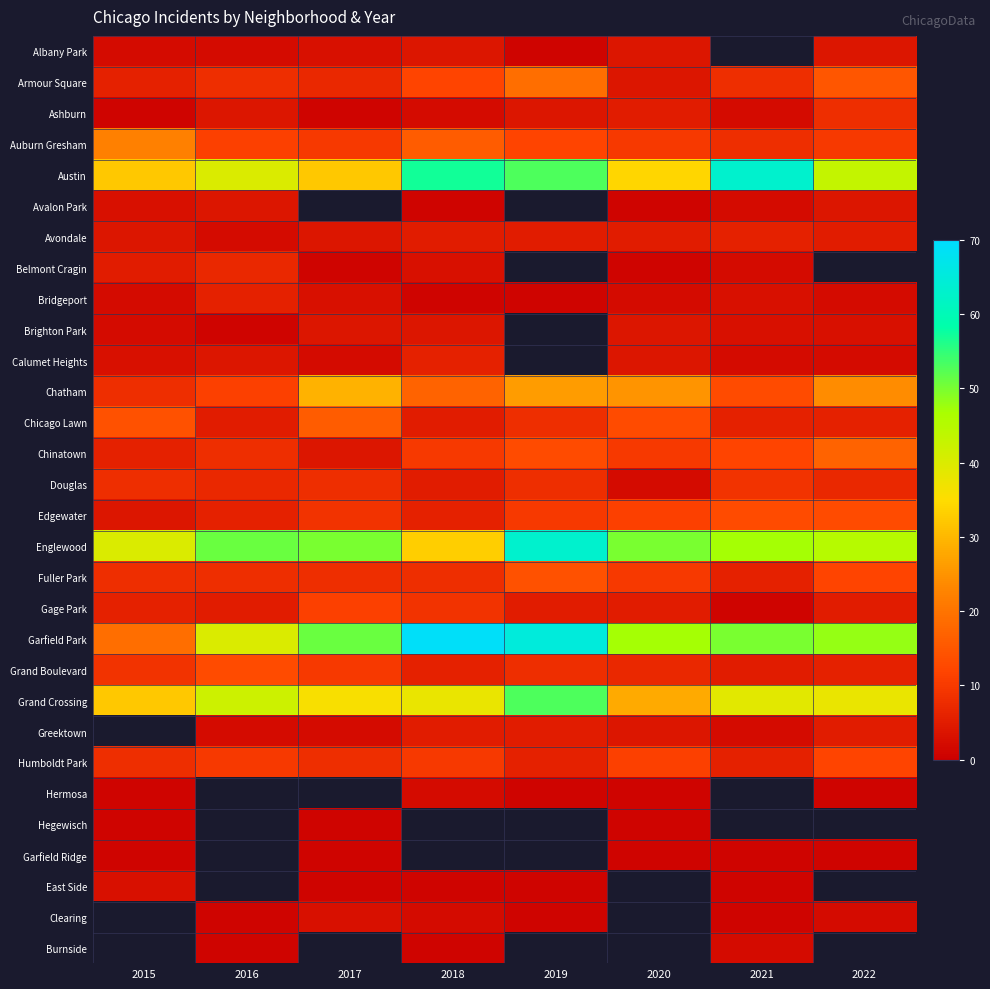

True or false: Avalon Park has a value of 1.0 at 2018.

True